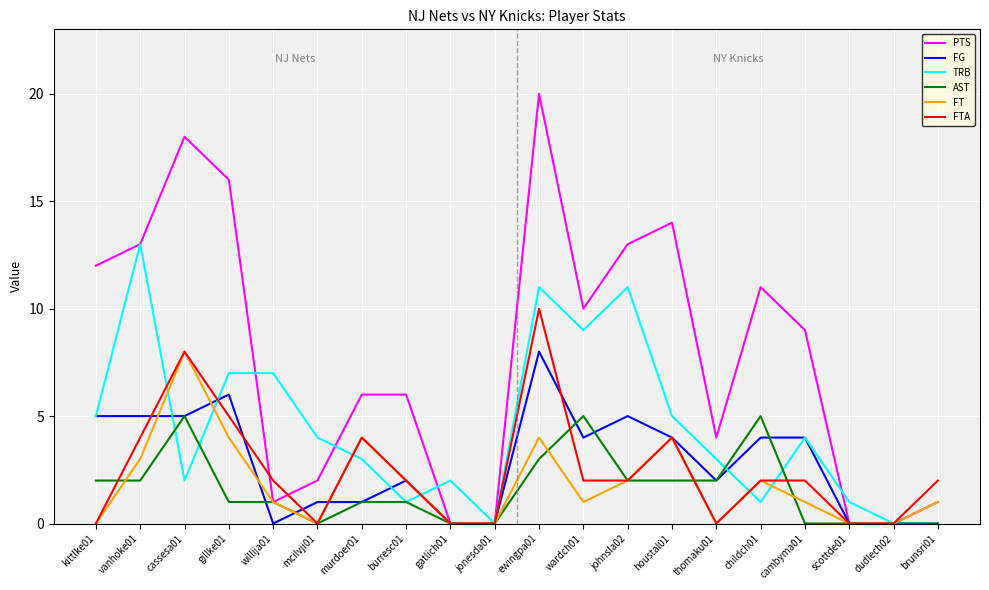

What is the difference between the second highest and second lowest values in the AST series?

5